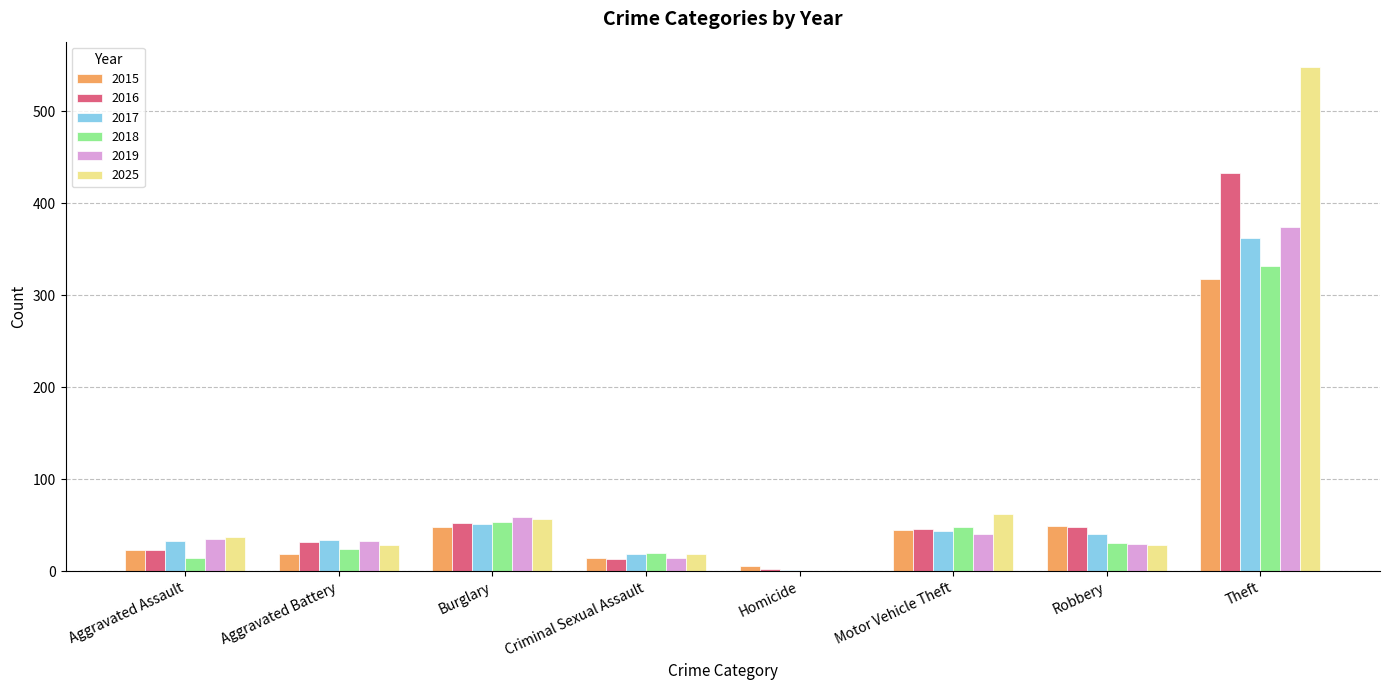

Is the value of 2025 at Theft greater than the value of 2015 at Criminal Sexual Assault?

Yes